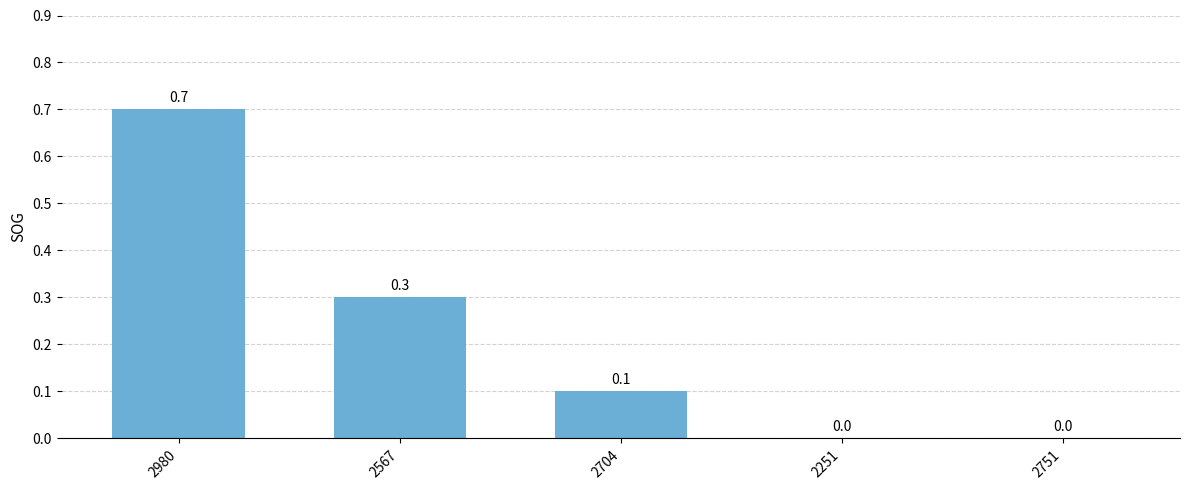

Is it true that the value at 2704 is 0.2?

False